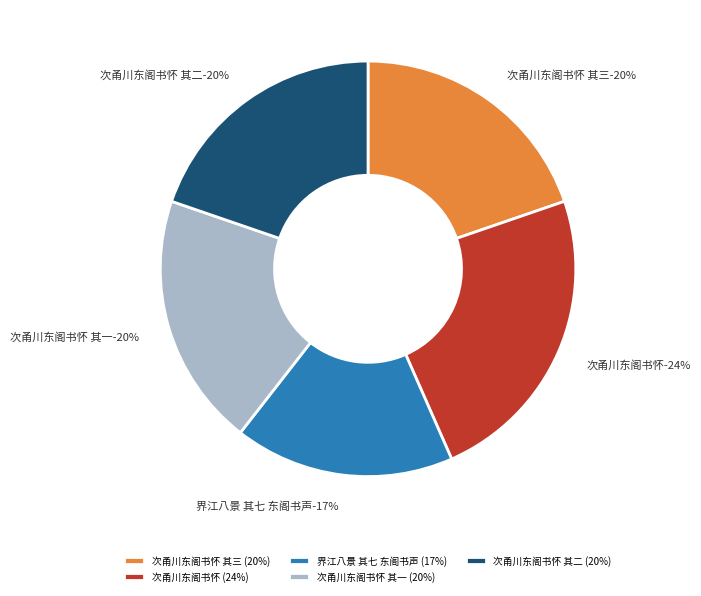

To the nearest percent, what portion does 次甬川东阁书怀 其一 represent?

20%